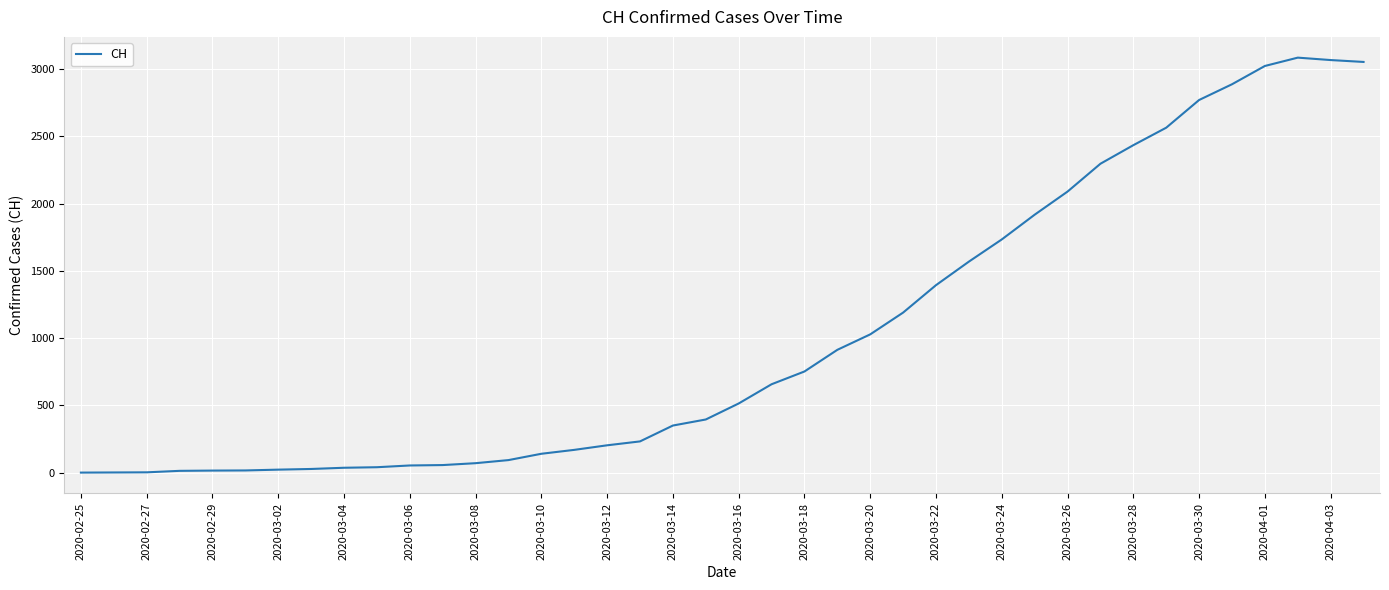

Is it true that the value at 2020-03-18 is 752?

True